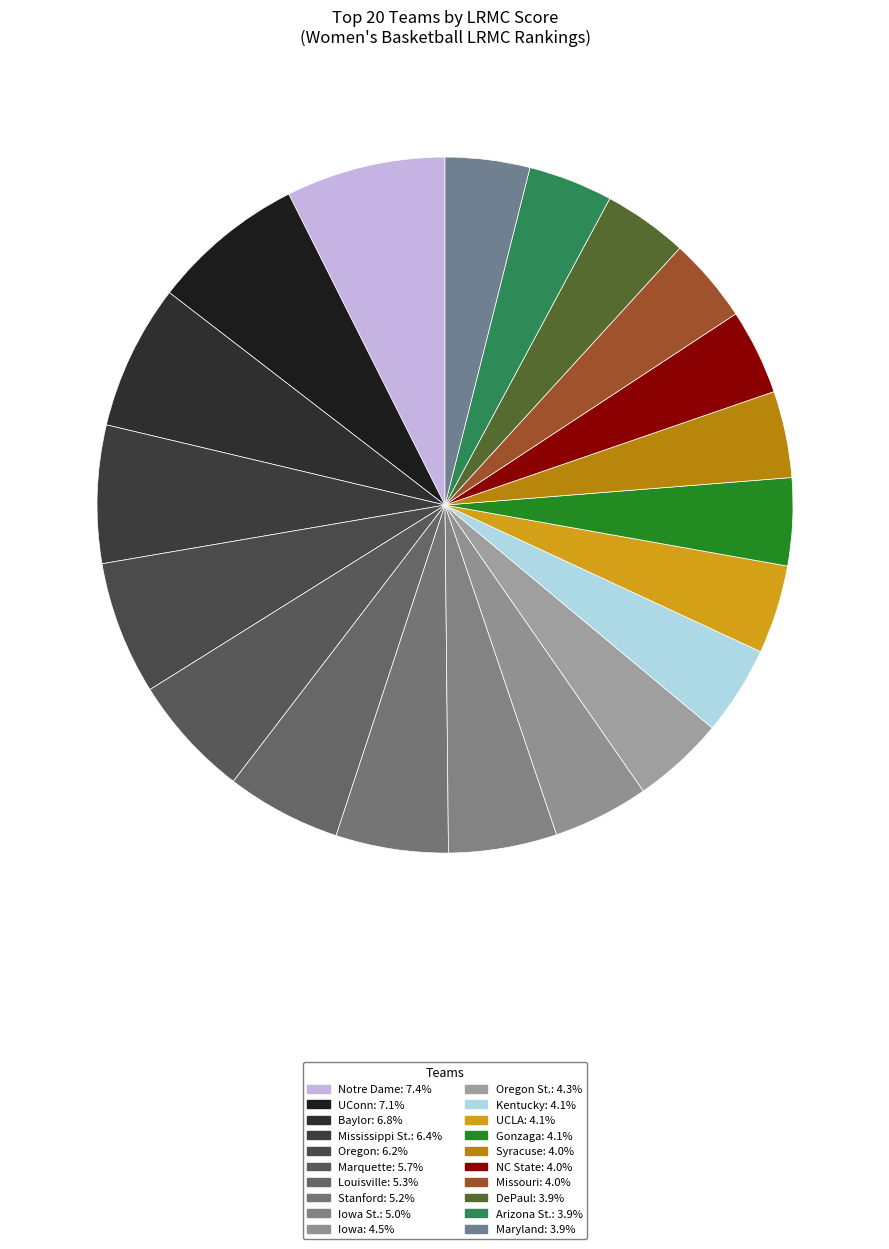

Count the number of slices in the pie.

20